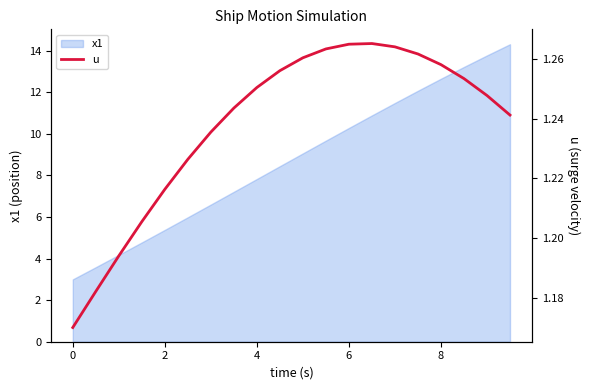

What is the minimum value for x1?

3.0